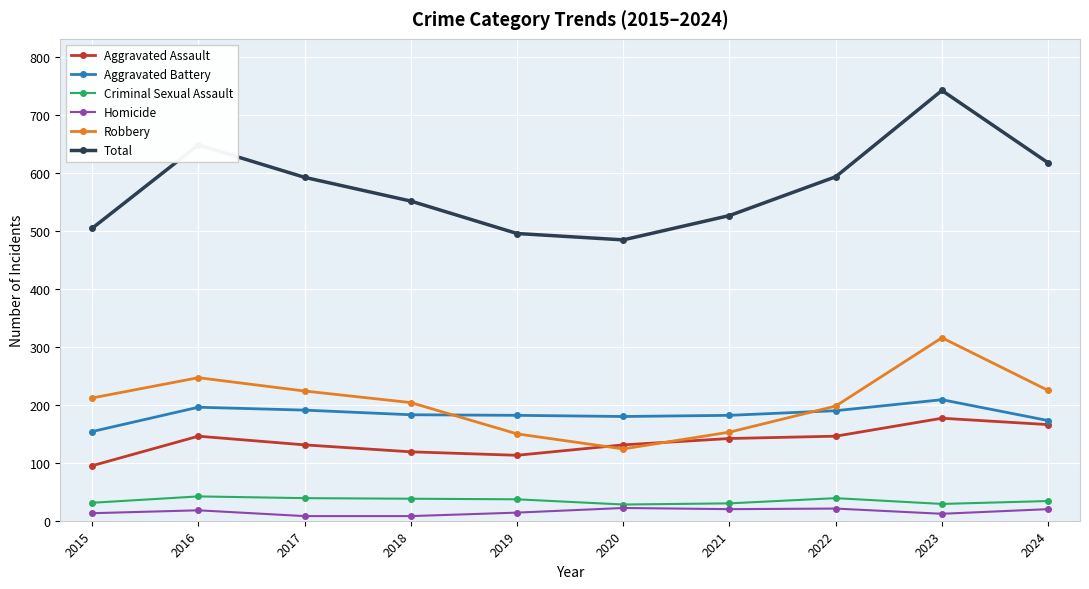

How many categories are shown in the chart?

10